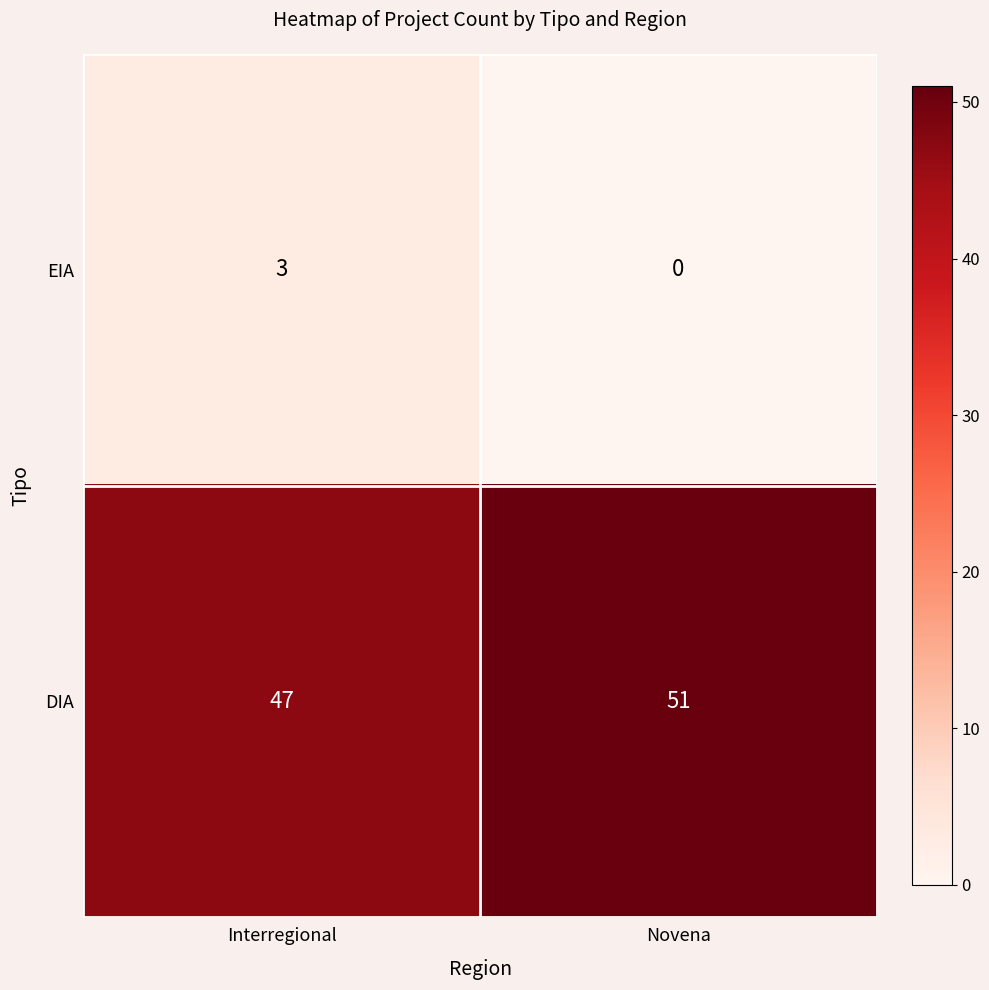

What is the greatest value displayed?

51